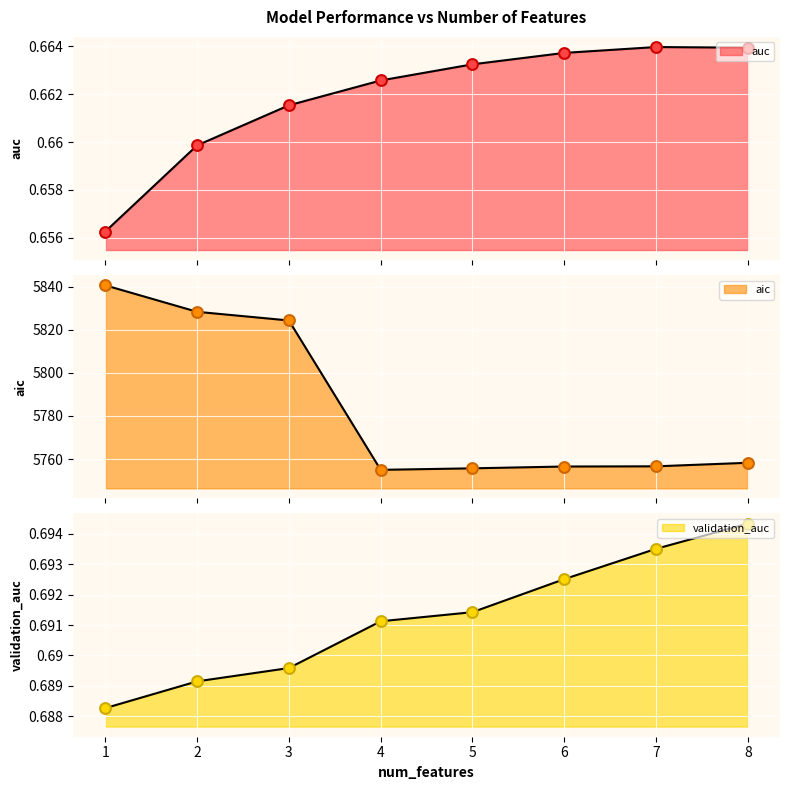

Which series reaches the maximum Y coordinate?

aic